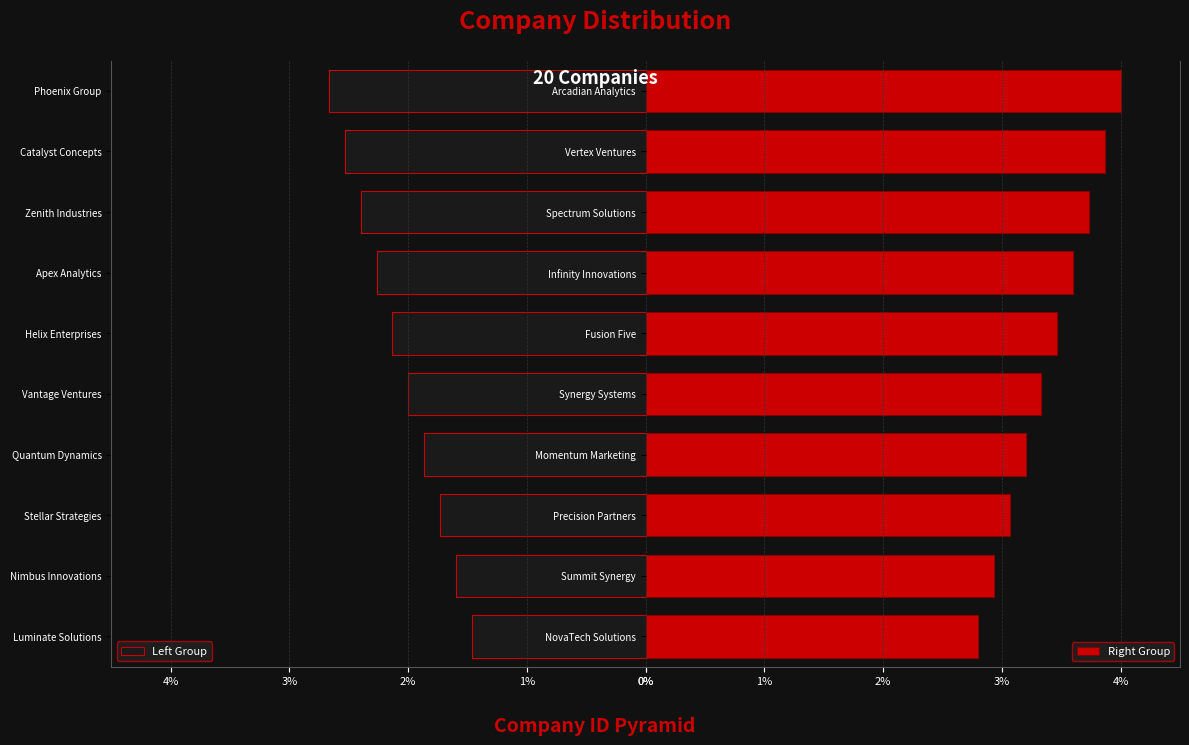

Is it true that Right Group equals 4.6 at Precision Partners?

False